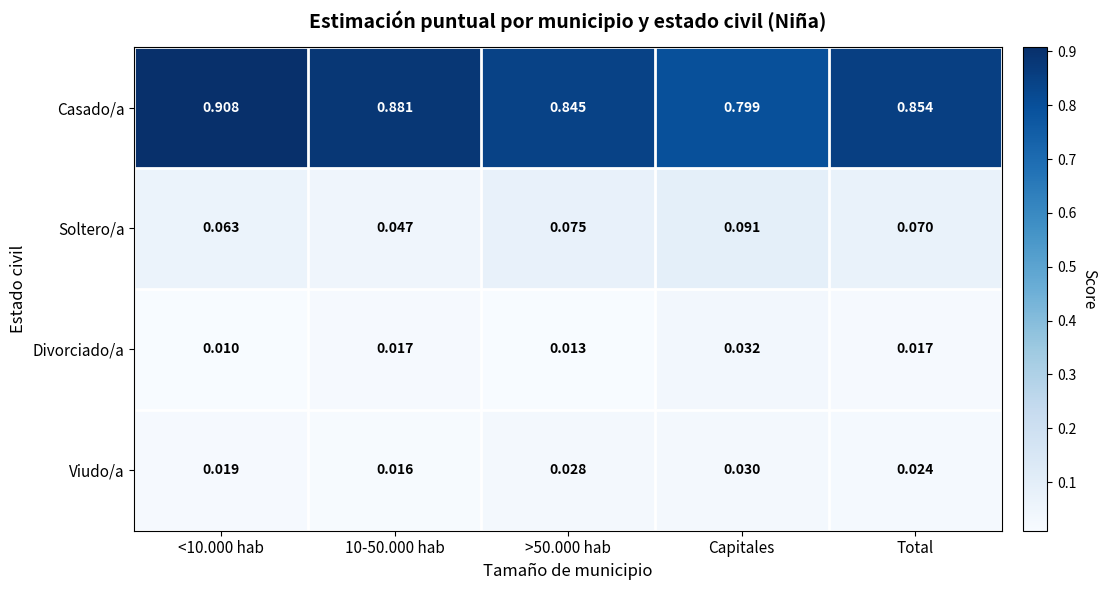

Which series has the largest range (max minus min)?

Casado/a